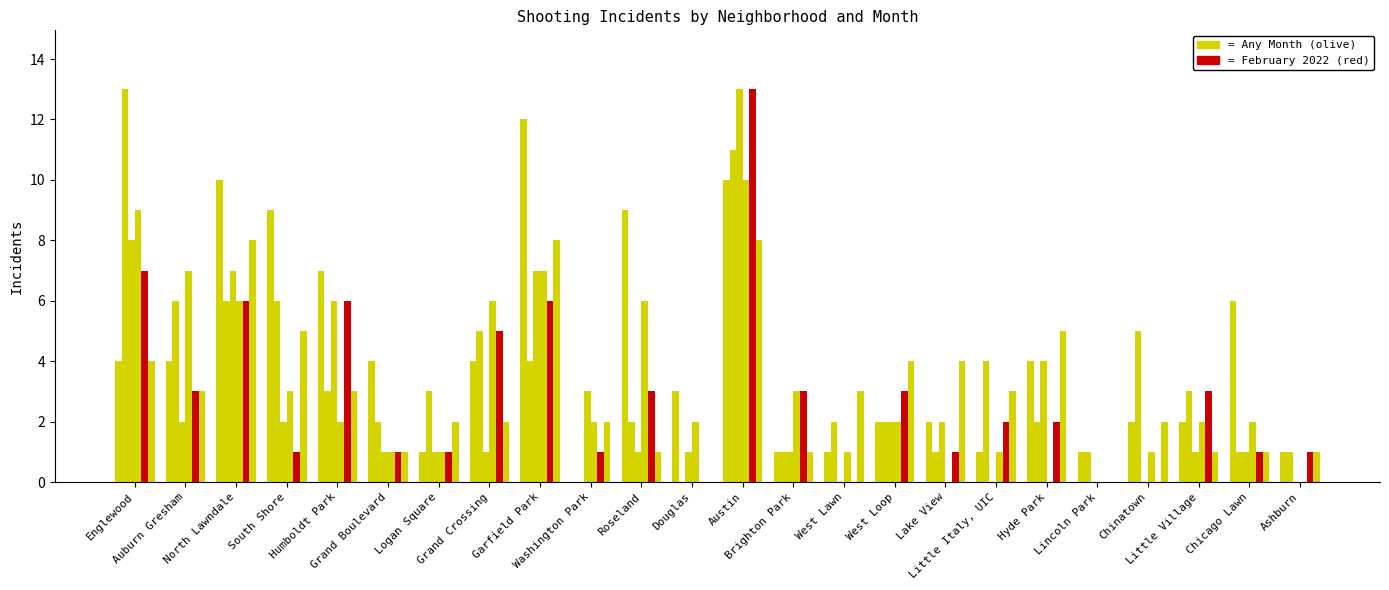

What is the label of the 16th bar from the right?

Garfield Park